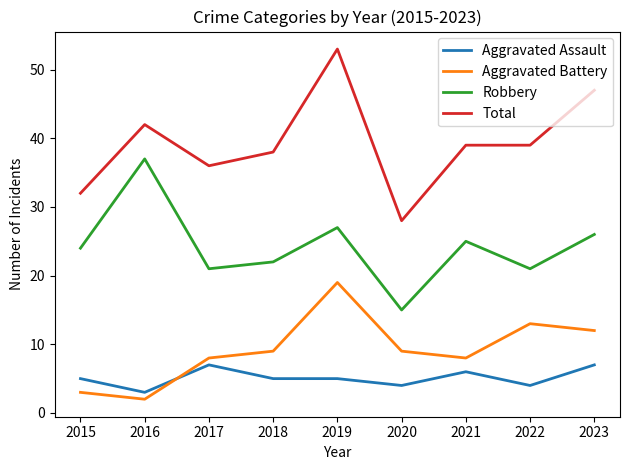

What is the greatest value displayed?

53